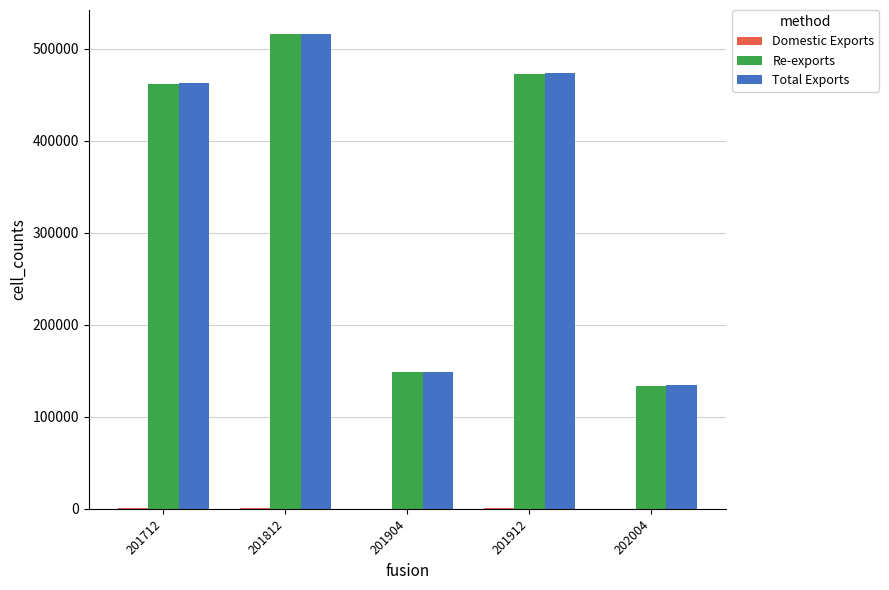

Which series has the largest range (max minus min)?

Total Exports